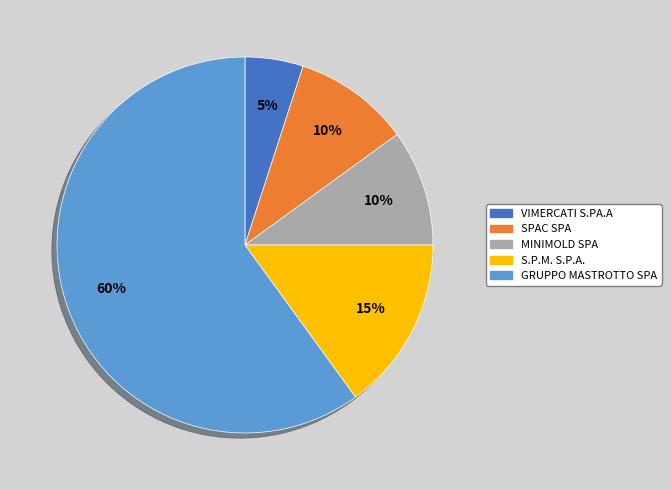

What is the majority slice?

GRUPPO MASTROTTO SPA